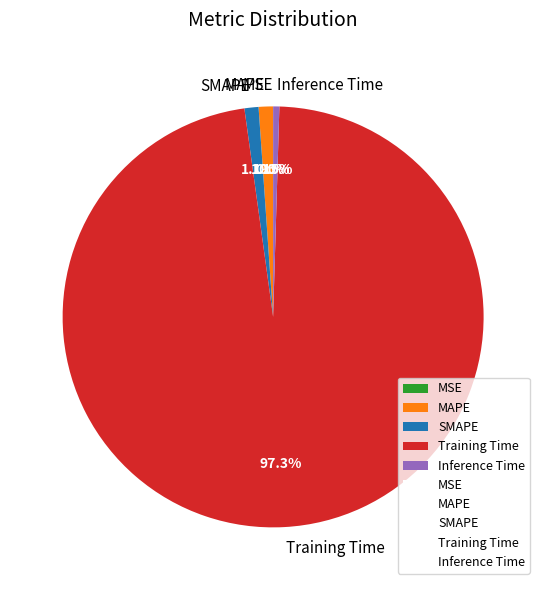

What is the majority slice?

Training Time